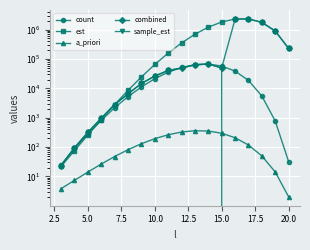

True or false: a_priori and count intersect in this chart.

False